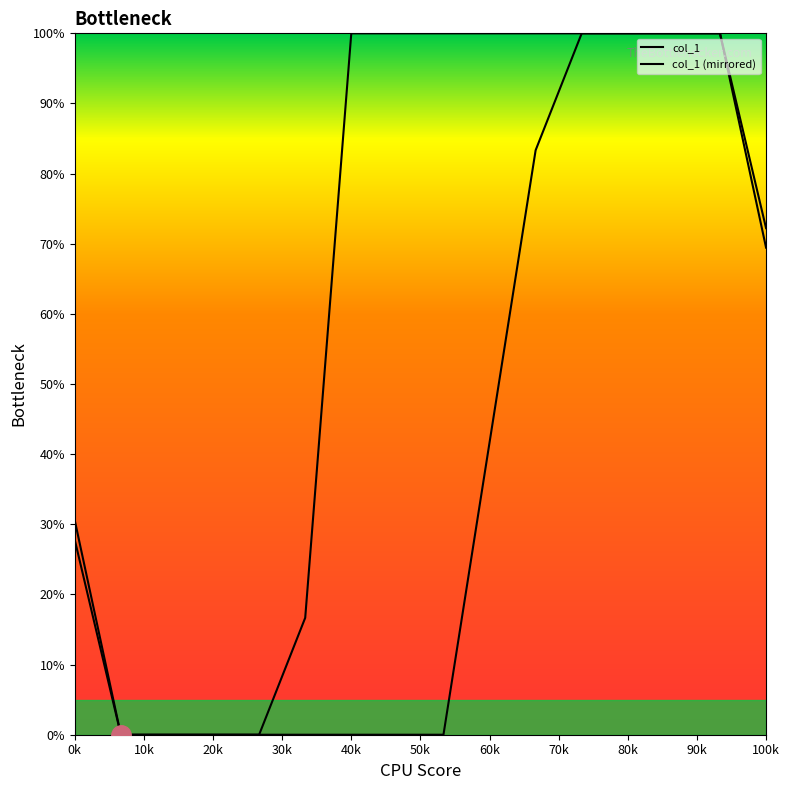

What is the difference between the second highest and minimum values in the col_1 (mirrored) series?

100.0